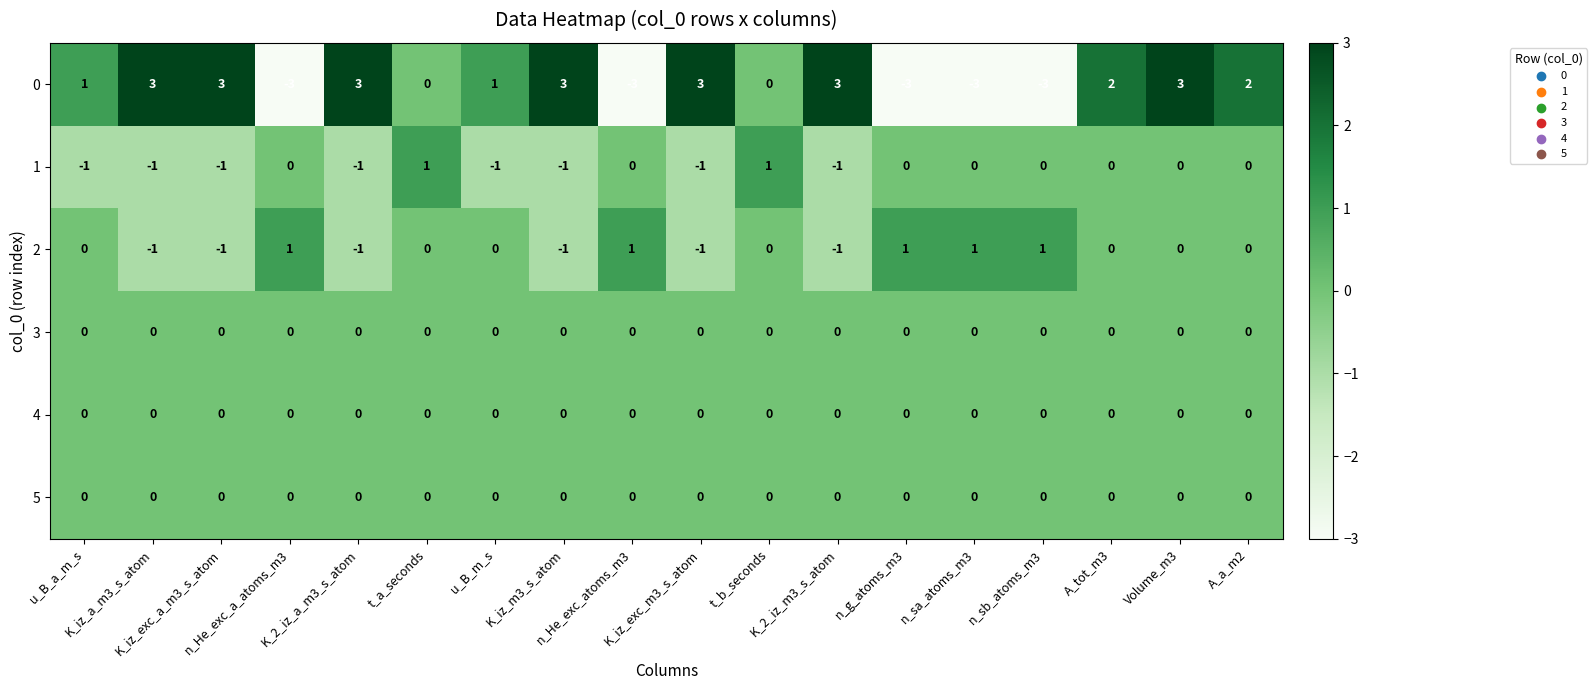

Which series has the widest spread of values?

0